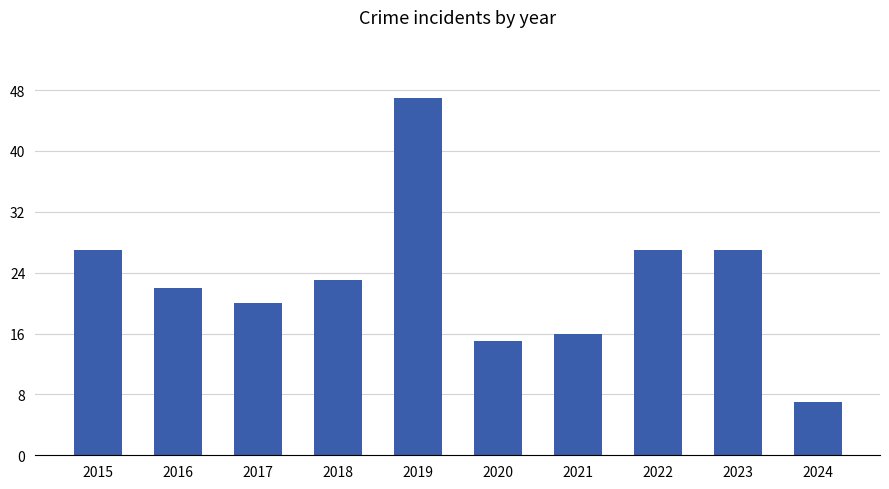

Read the value at 2023, to the nearest 10.

30